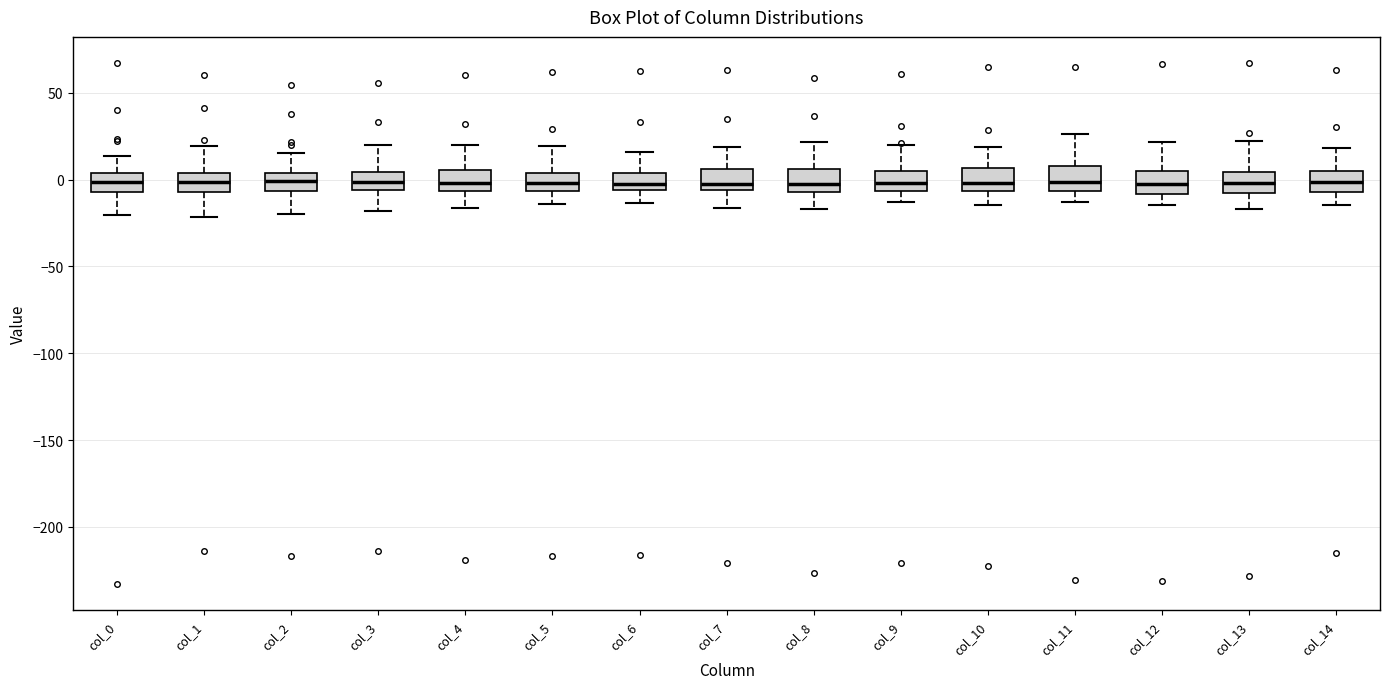

Where does the lower whisker of the box for col_7 end on the y-axis? The values are not printed on the chart, so give them approximately, as read against the axis.

-15